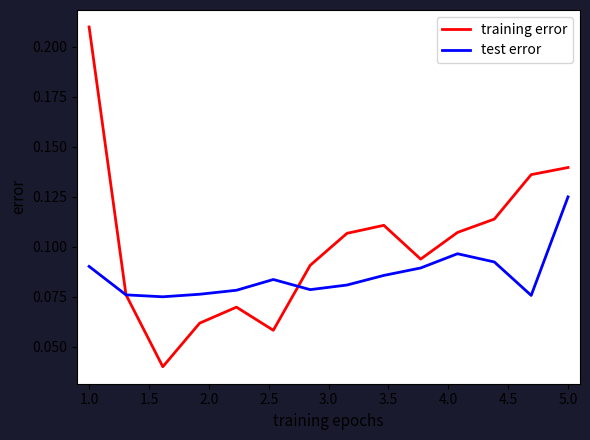

Which series has the widest spread of values?

training error